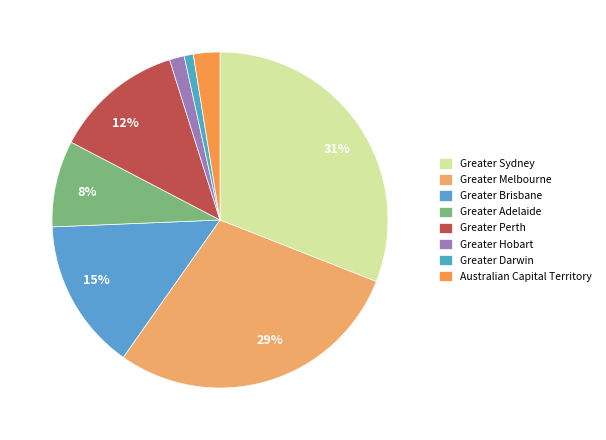

How many slices are in this pie chart?

8